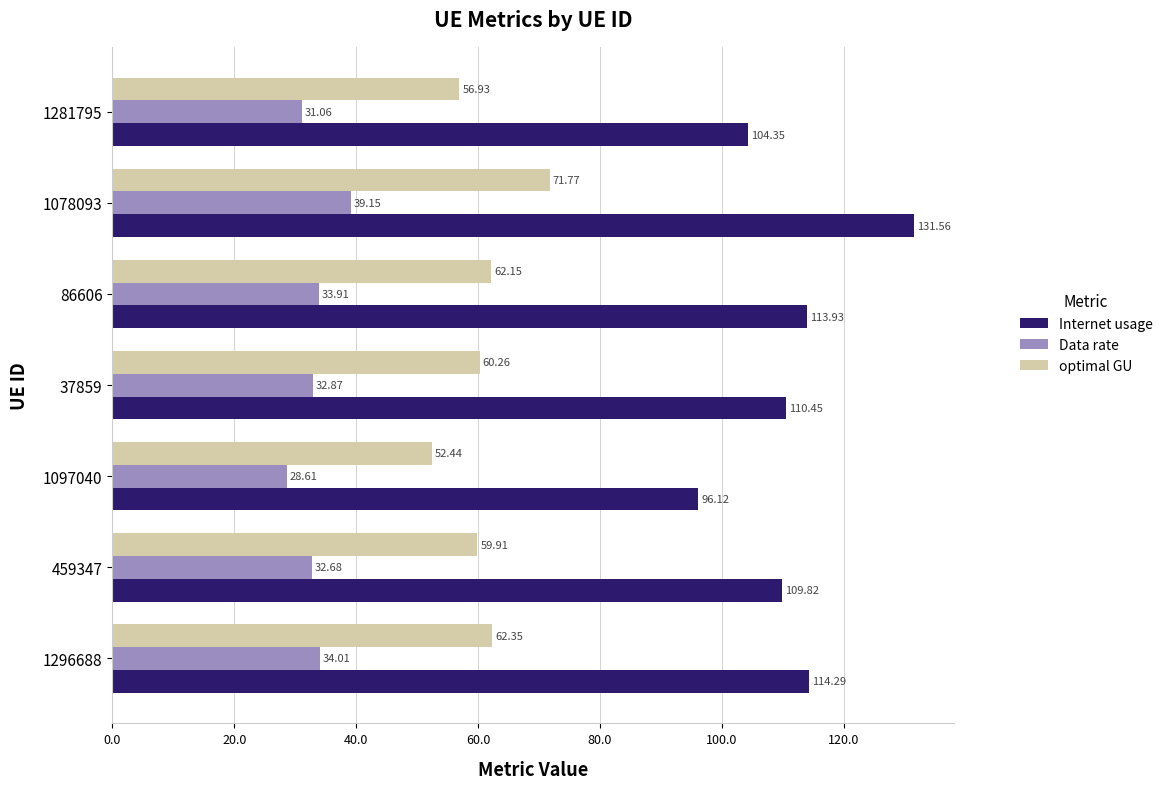

List the labels in order of Data rate value, smallest first.

1097040, 1281795, 459347, 37859, 86606, 1296688, 1078093